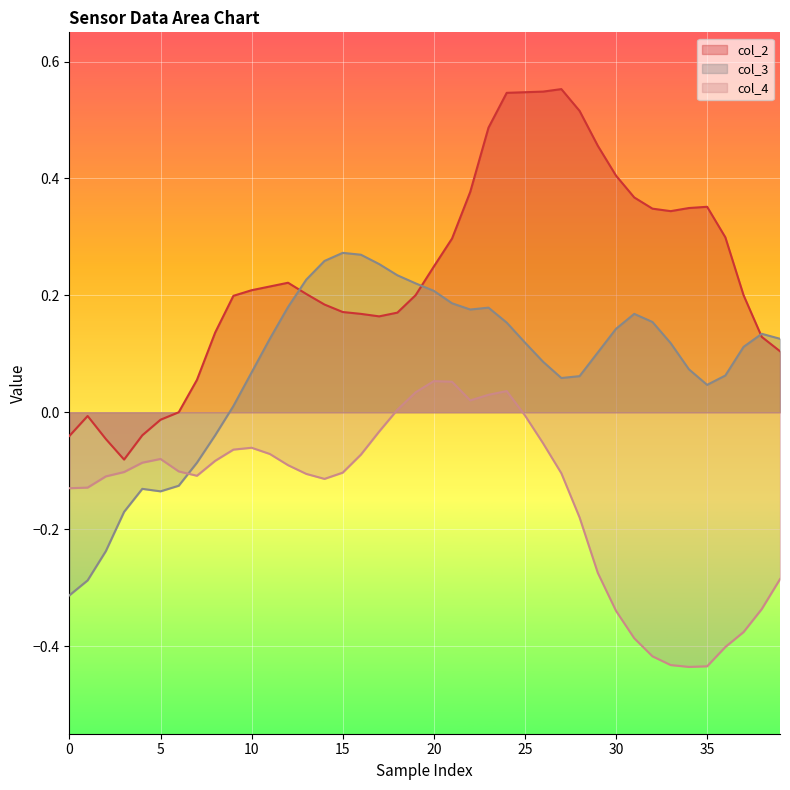

List the series in order of their peak value, highest first.

col_2, col_3, col_4